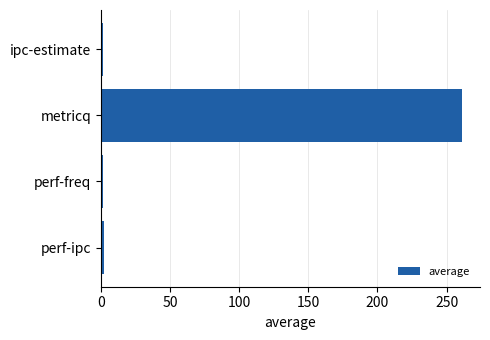

At which category does the chart reach its peak across all series?

metricq